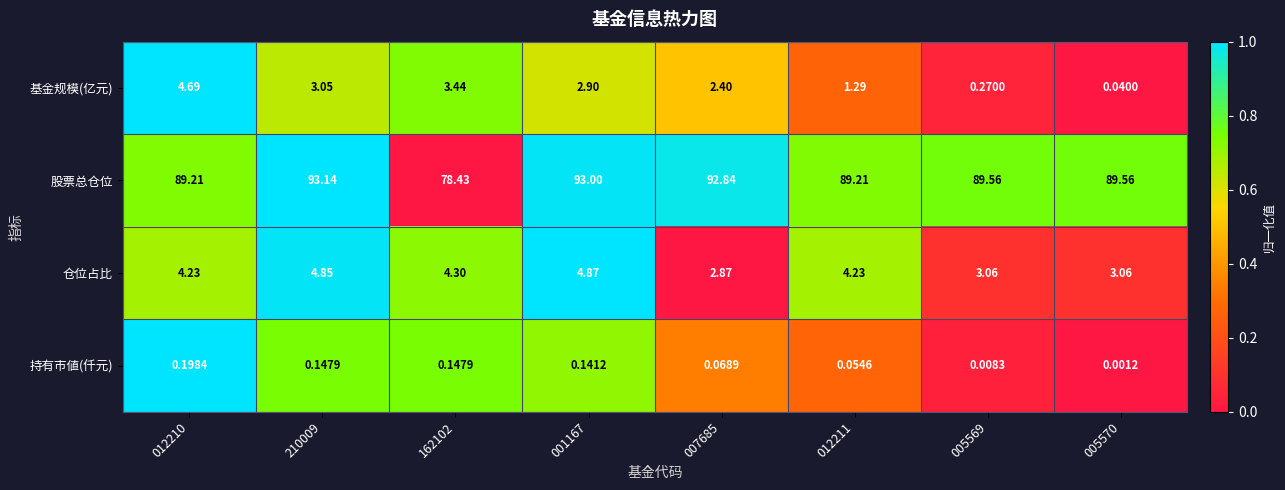

How many values in the 股票总仓位 series are below 89?

1